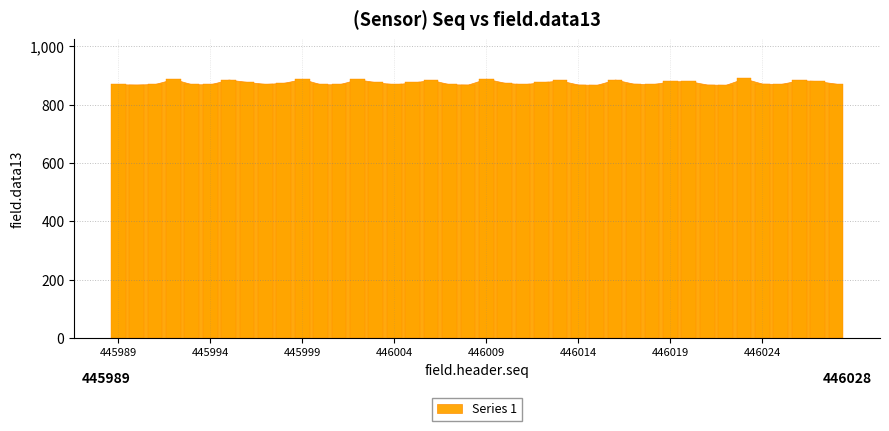

What is the value of the 14th bar from the left?

887